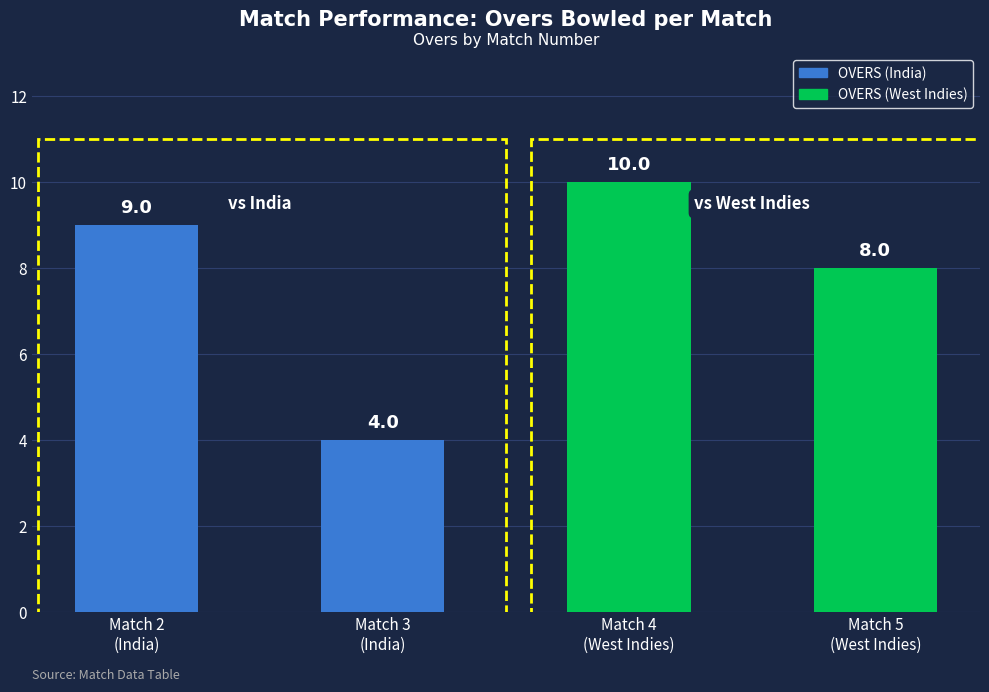

Between Match 4
(West Indies) and Match 5
(West Indies), which is larger?

Match 4
(West Indies)